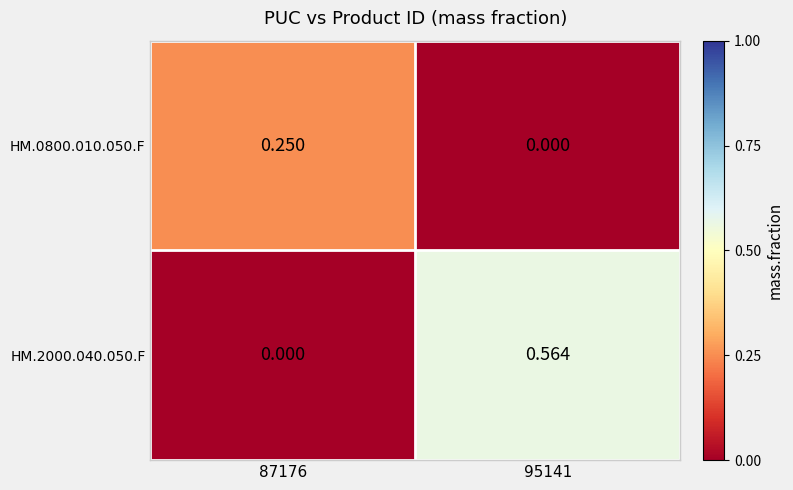

Between 87176 and 95141, which series saw the biggest shift?

HM.2000.040.050.F